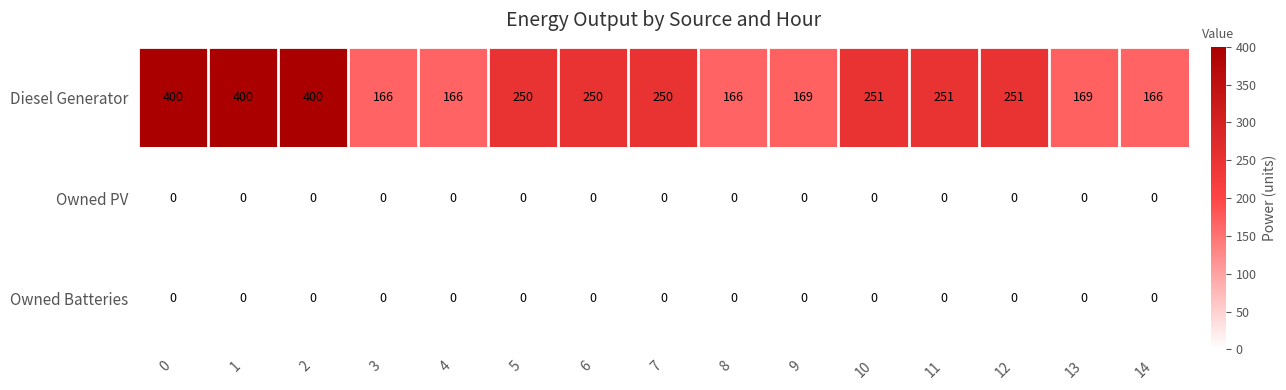

What is the greatest value displayed?

400